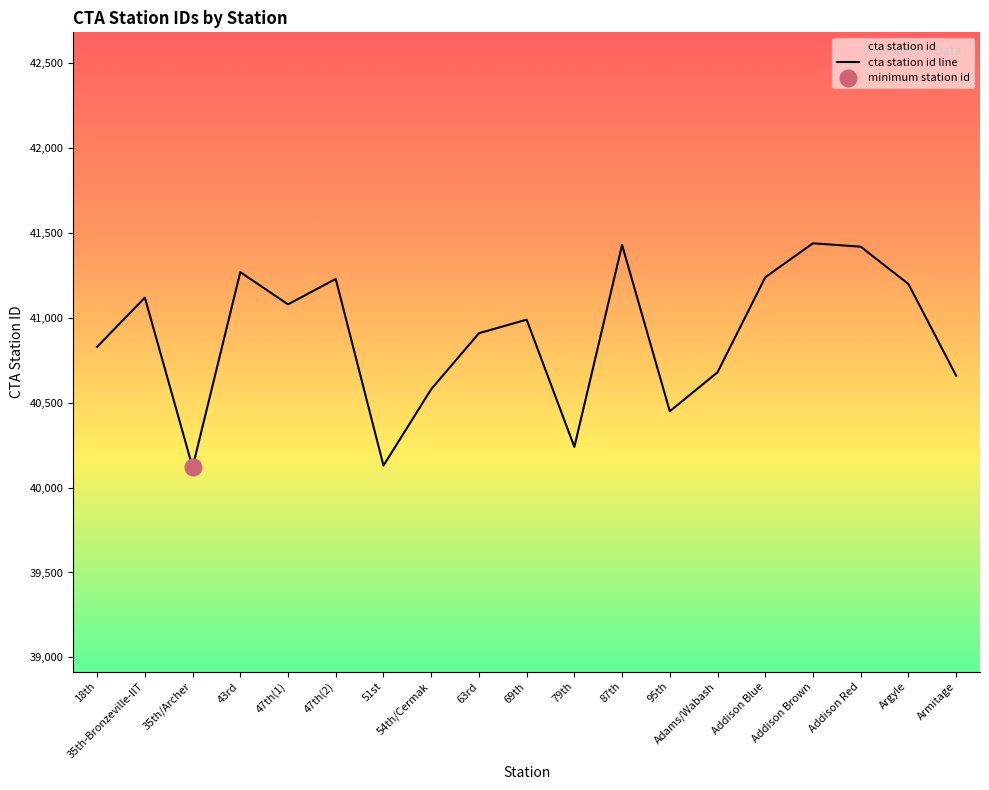

What value does the data have at Armitage, to the nearest 10?

40660